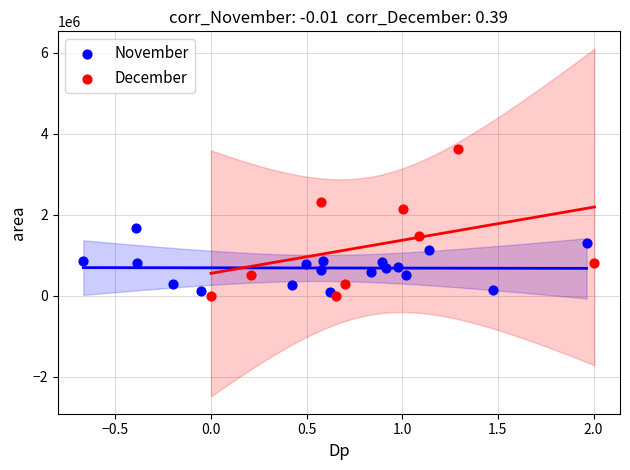

What are all the series names shown in the legend?

November, December